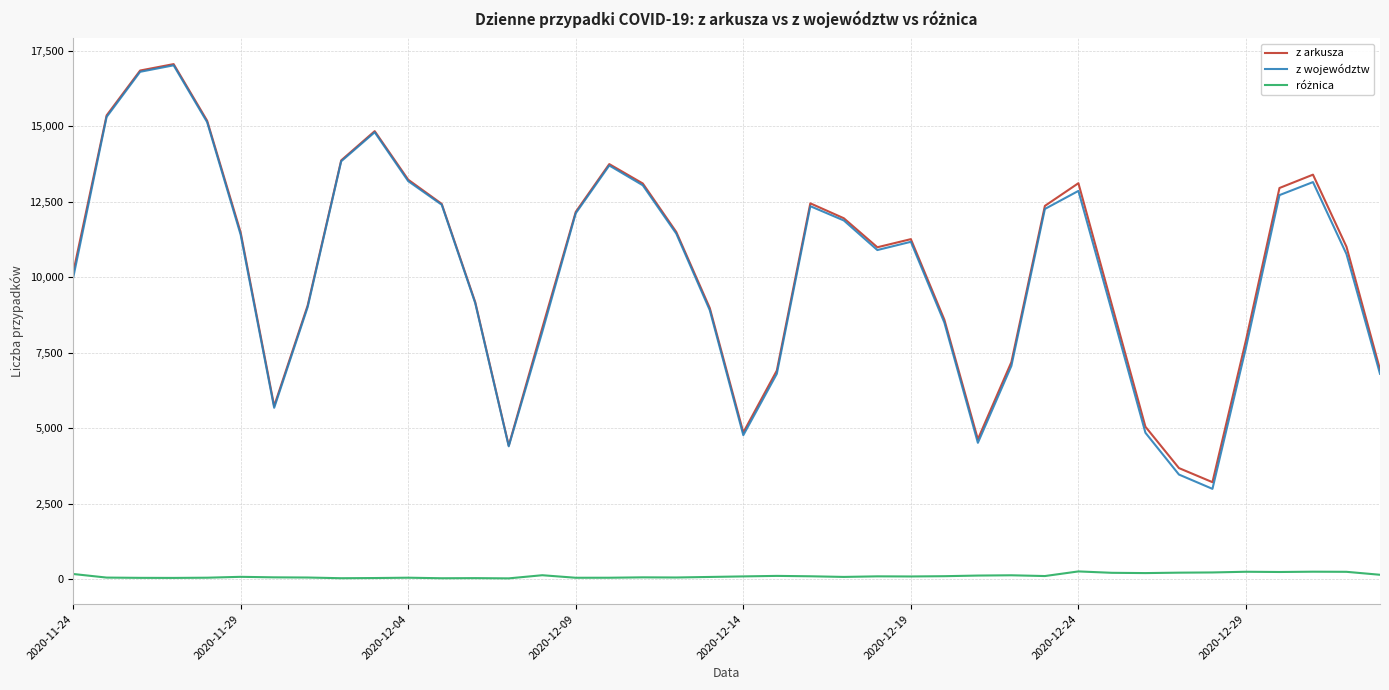

Which series has the widest spread of values?

z województw